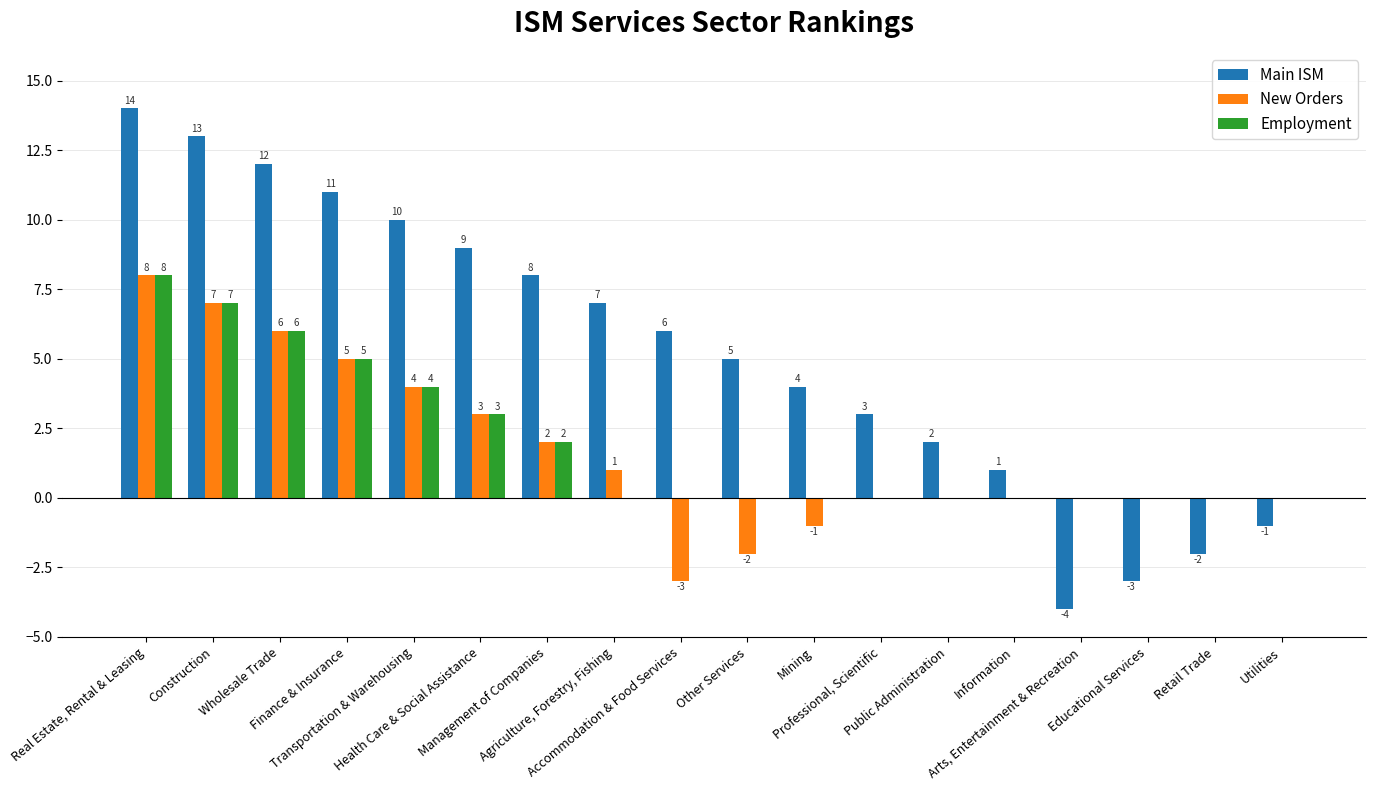

Reading left to right, transcribe all the data shown in this chart.

Main ISM: 14	13	12	11	10	9	8	7	6	5	4	3	2	1	-4	-3	-2	-1
New Orders: 8	7	6	5	4	3	2	1	-3	-2	-1	0	0	0	0	0	0	0
Employment: 8	7	6	5	4	3	2	0	0	0	0	0	0	0	0	0	0	0